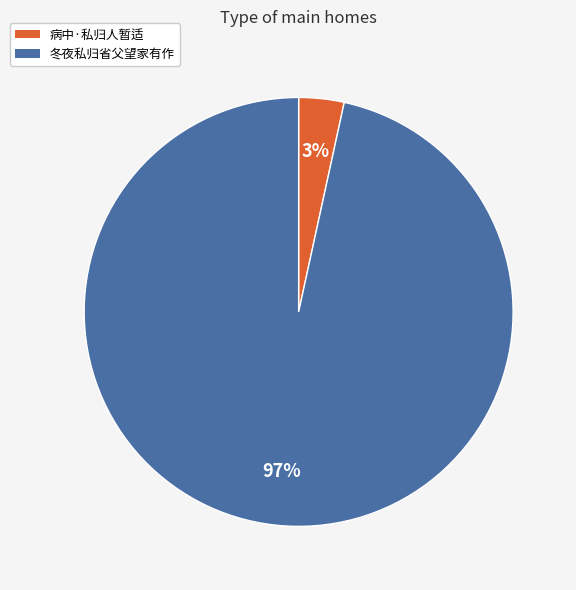

How many segments does this pie chart have?

2